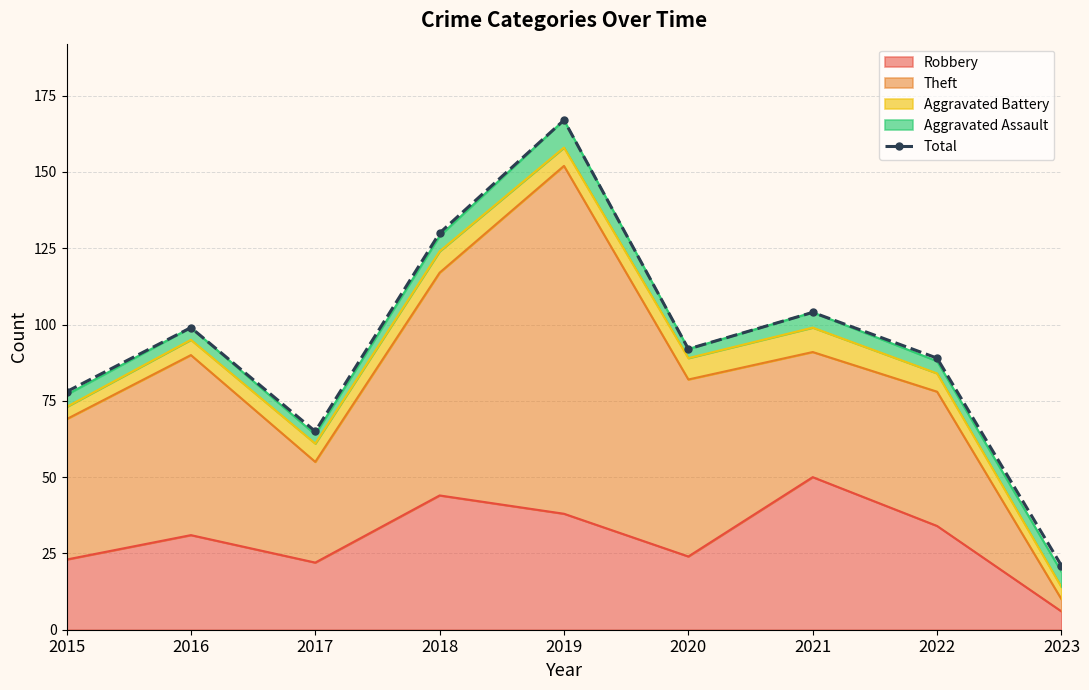

Reading left to right, list all the values displayed in this chart.

78	99	65	130	167	92	104	89	21